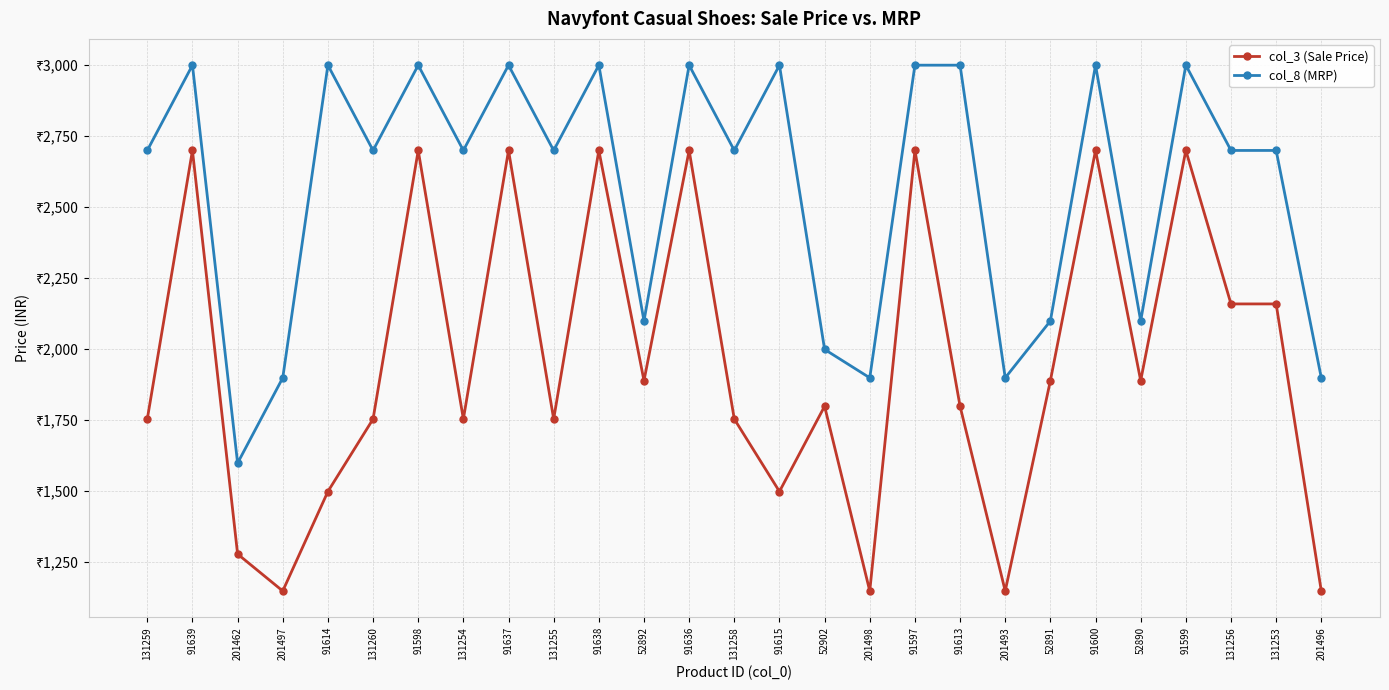

Reading left to right, transcribe all the data shown in this chart.

col_3 (Sale Price): 1754	2699	1279	1149	1499	1754	2699	1754	2699	1754	2699	1889	2699	1754	1499	1799	1149	2699	1799	1149	1889	2699	1889	2699	2159	2159	1149
col_8 (MRP): 2699	2999	1599	1899	2999	2699	2999	2699	2999	2699	2999	2099	2999	2699	2999	1999	1899	2999	2999	1899	2099	2999	2099	2999	2699	2699	1899